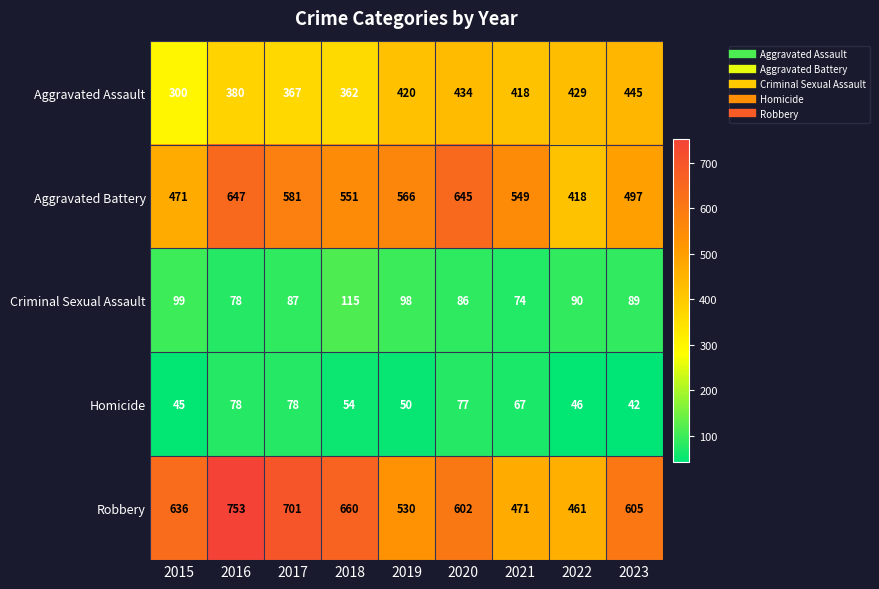

What is the sum of all Aggravated Battery values?

4925